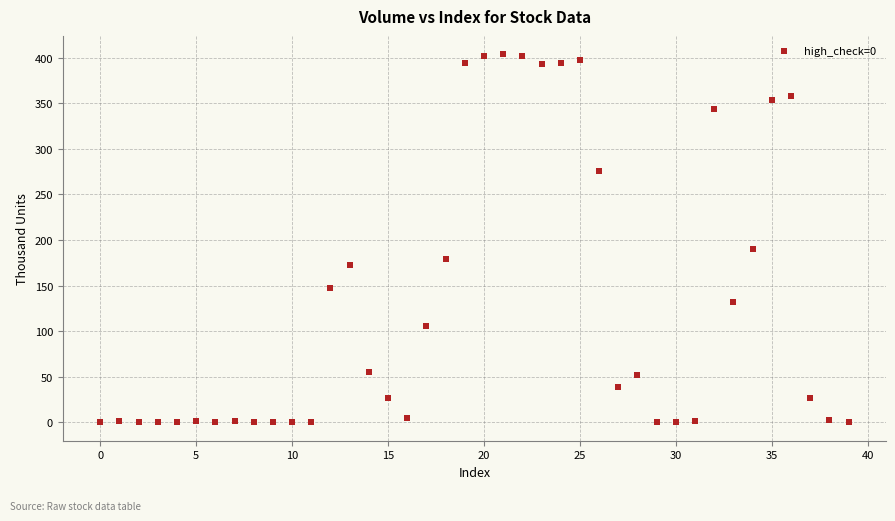

What Y value in the scatter plot is closest to 201?

189.6